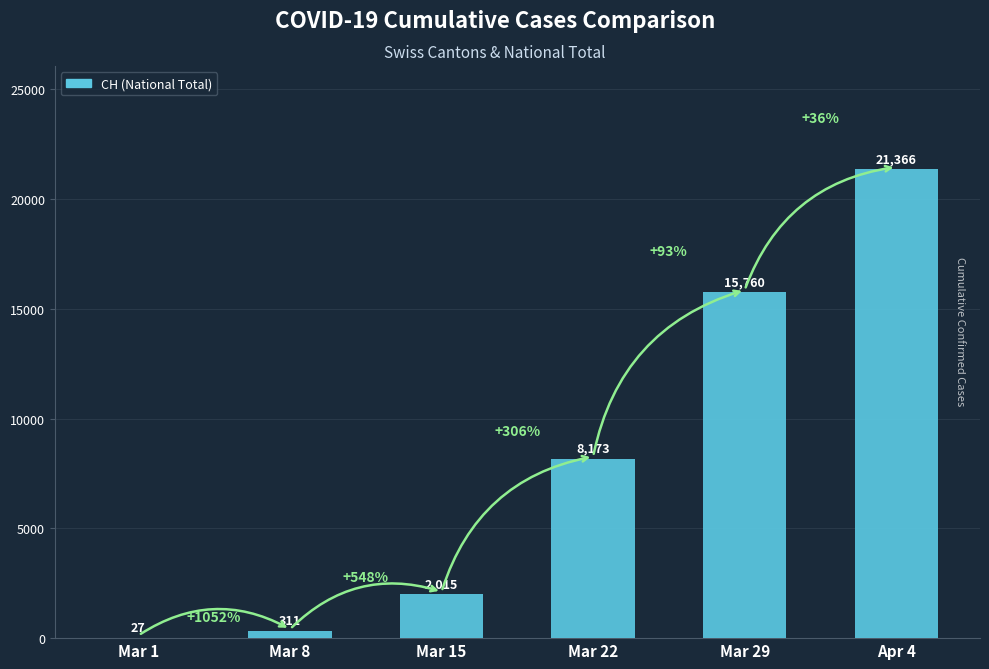

What is the approximate value at Mar 15, to the nearest 10?

2020